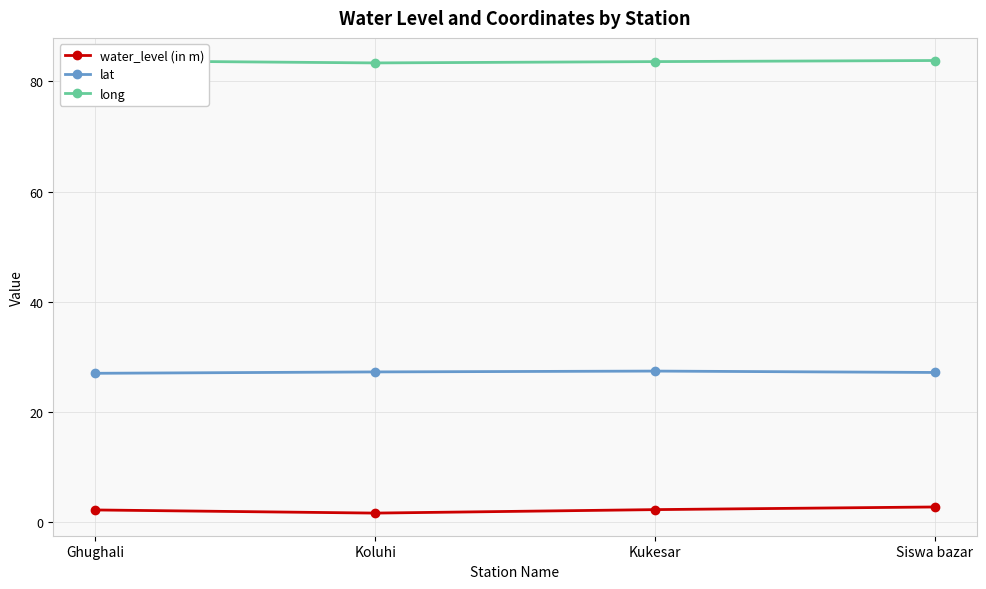

True or false: water_level (in m) and long intersect in this chart.

False